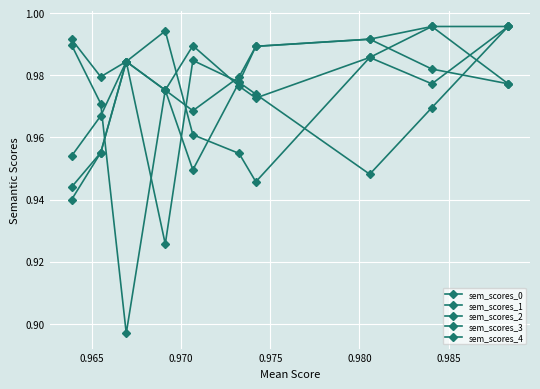

Is this an area chart (filled region under the line)?

No